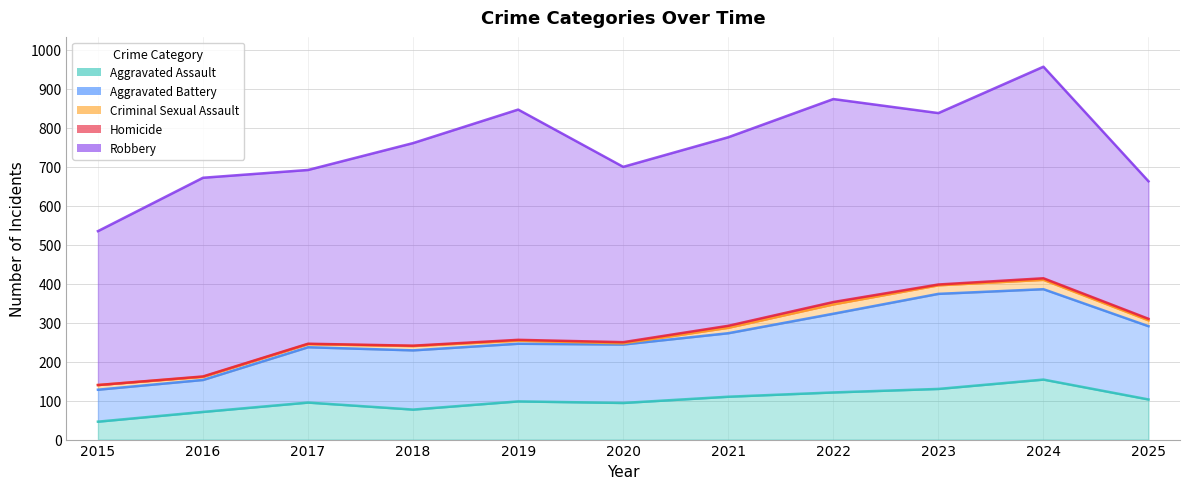

At which category does Criminal Sexual Assault reach its first local peak?

2018